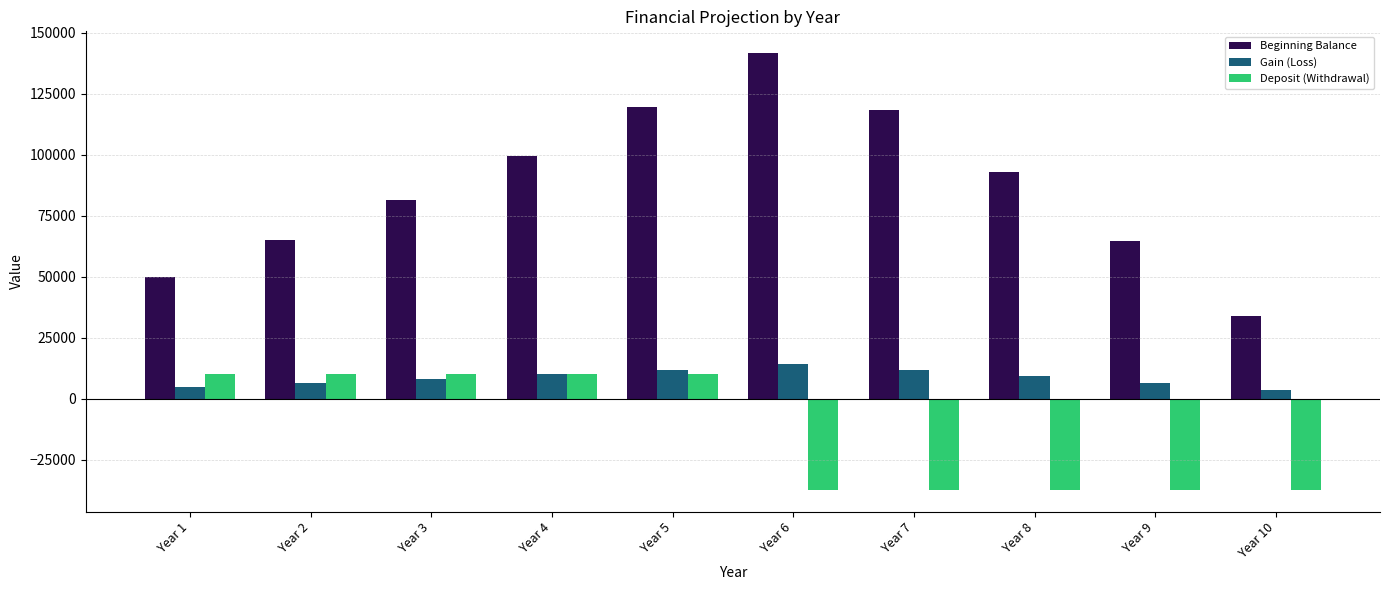

How many data points does each series have?

10